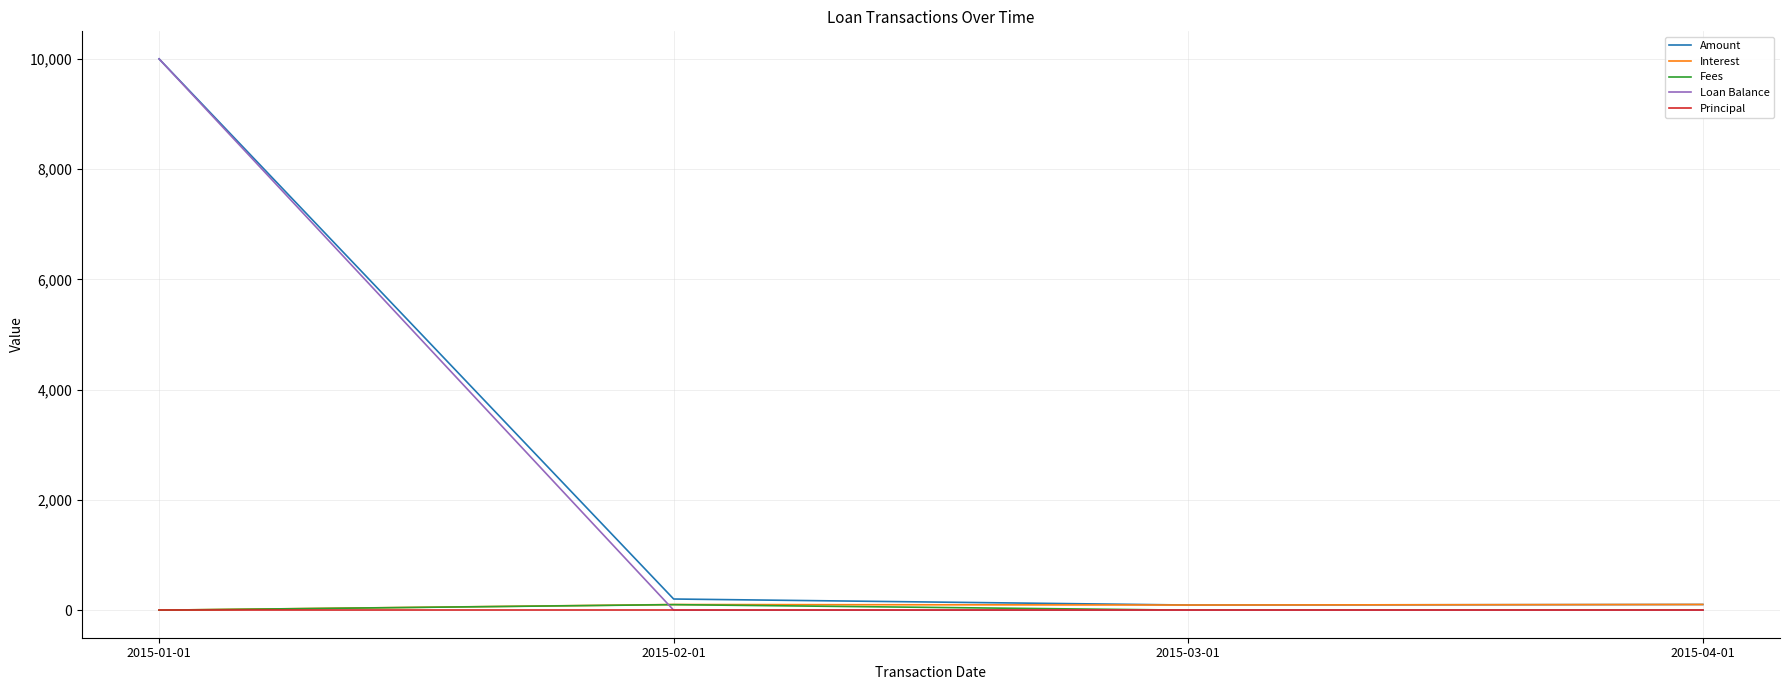

At how many categories does at least one series exceed 8090?

1